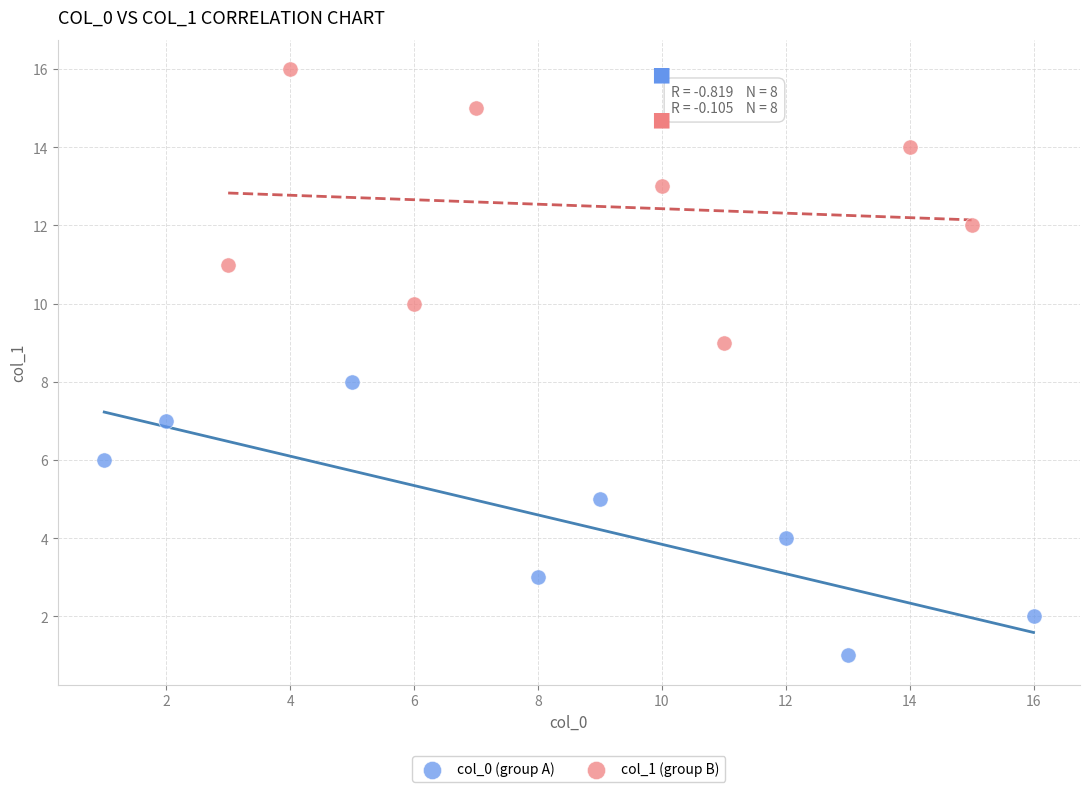

Which series reaches the maximum Y coordinate?

col_1 (group B)